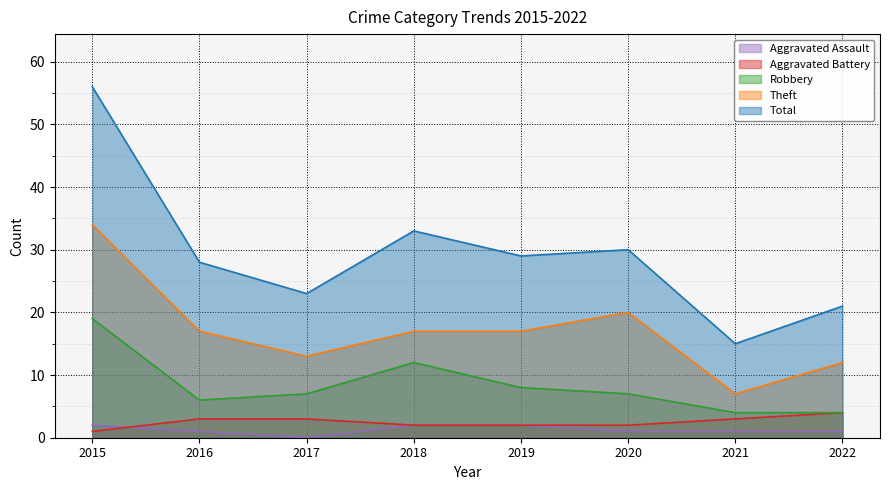

How many data points in Aggravated Battery are less than 3?

4